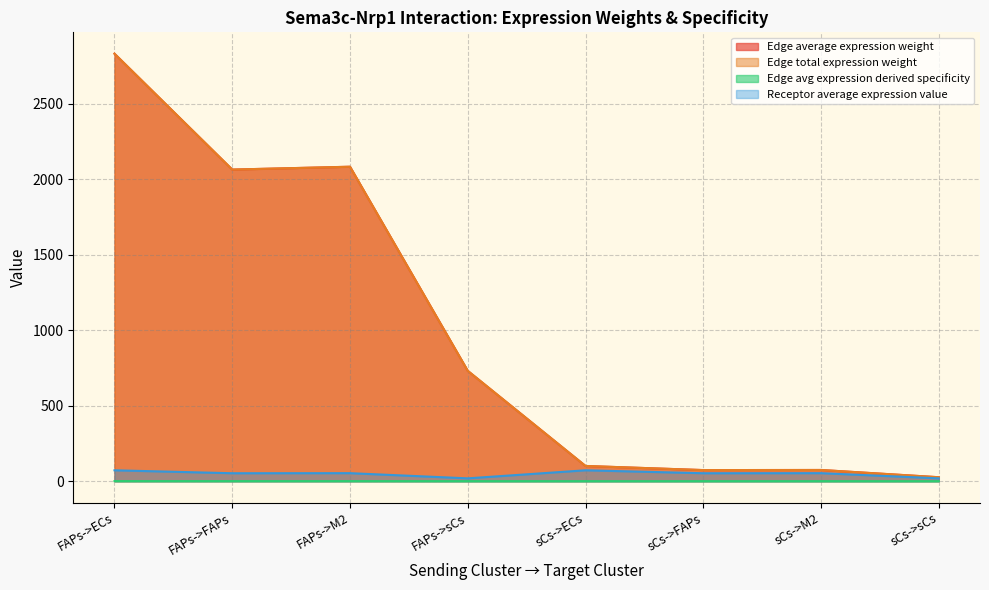

At which category does Edge avg expression derived specificity reach its first local valley?

FAPs->FAPs